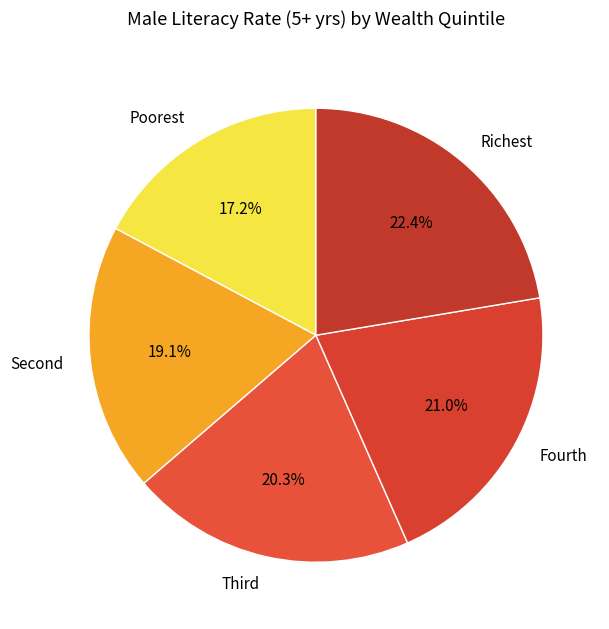

What is the smallest slice in the pie chart?

Poorest